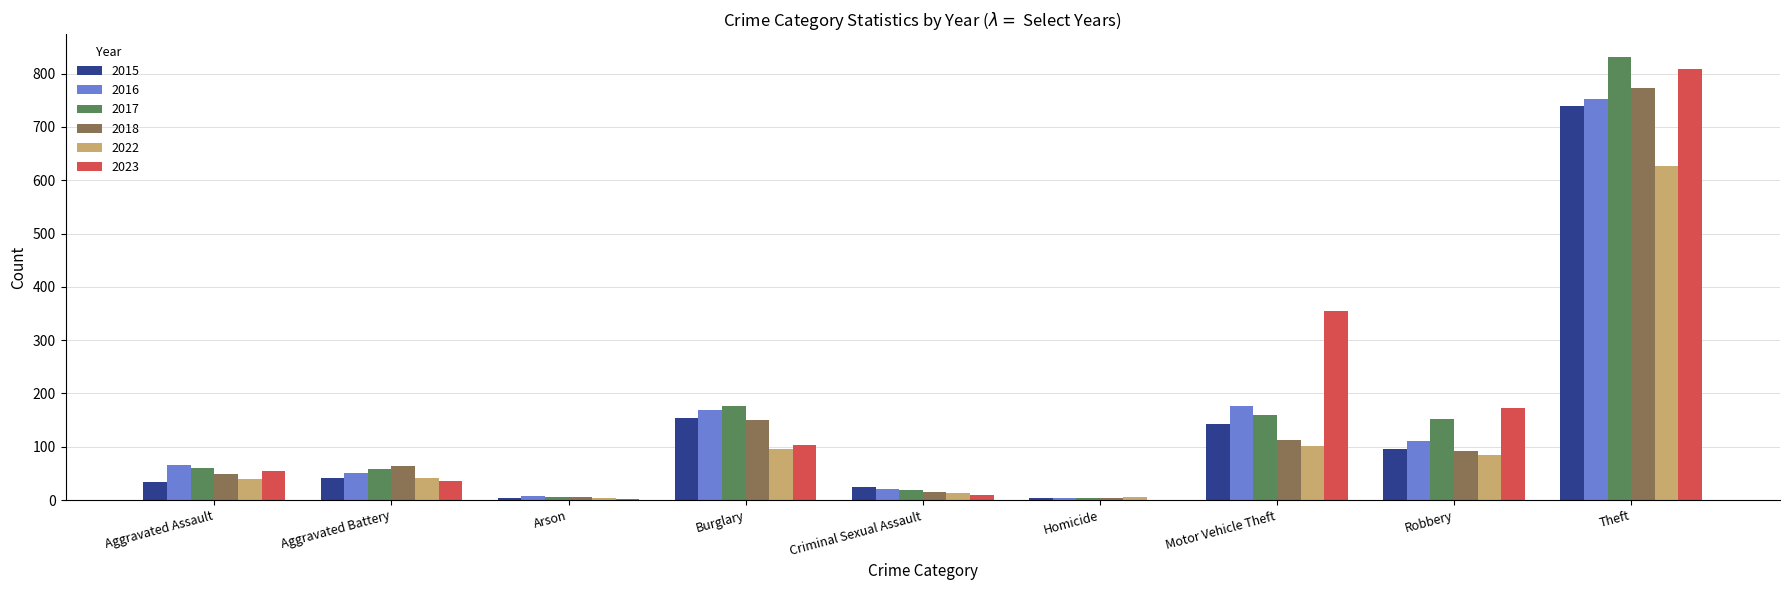

At which category is the sum across all series the highest?

Theft